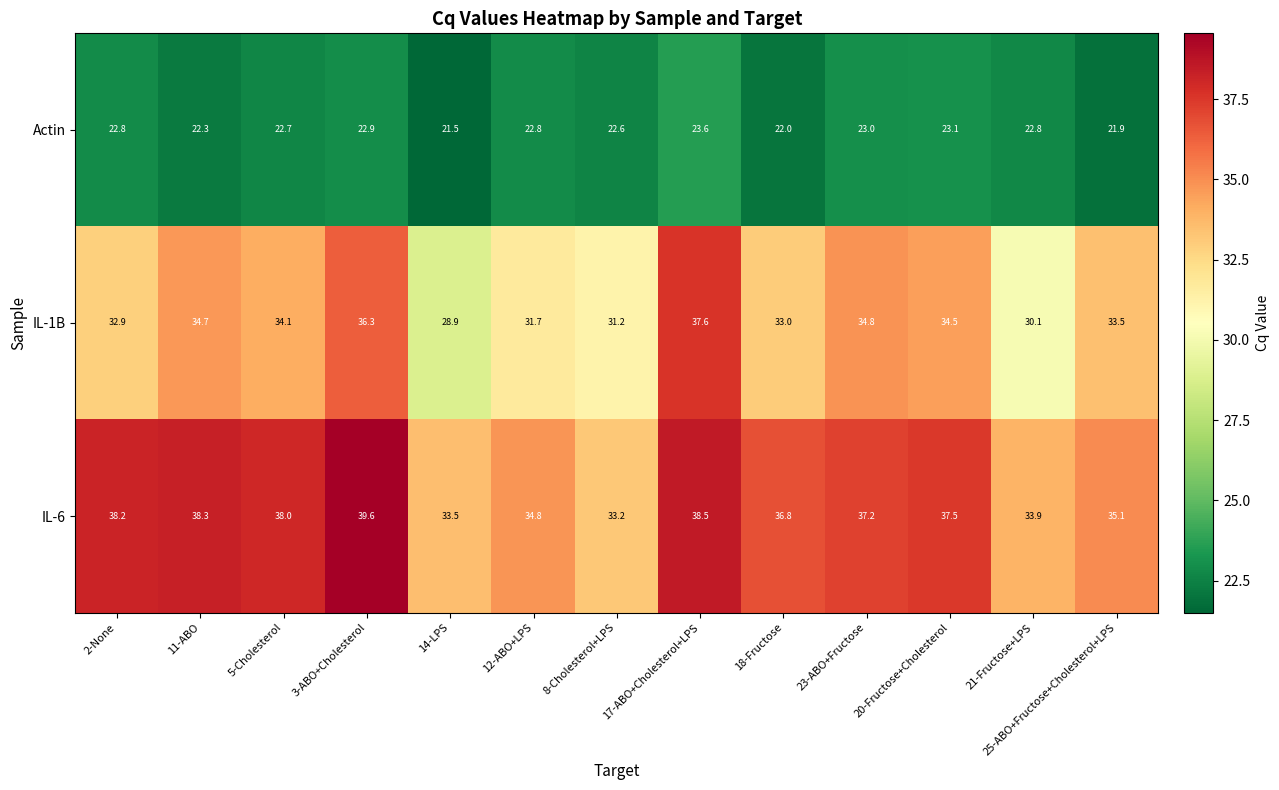

At how many categories does at least one series exceed 36?

8